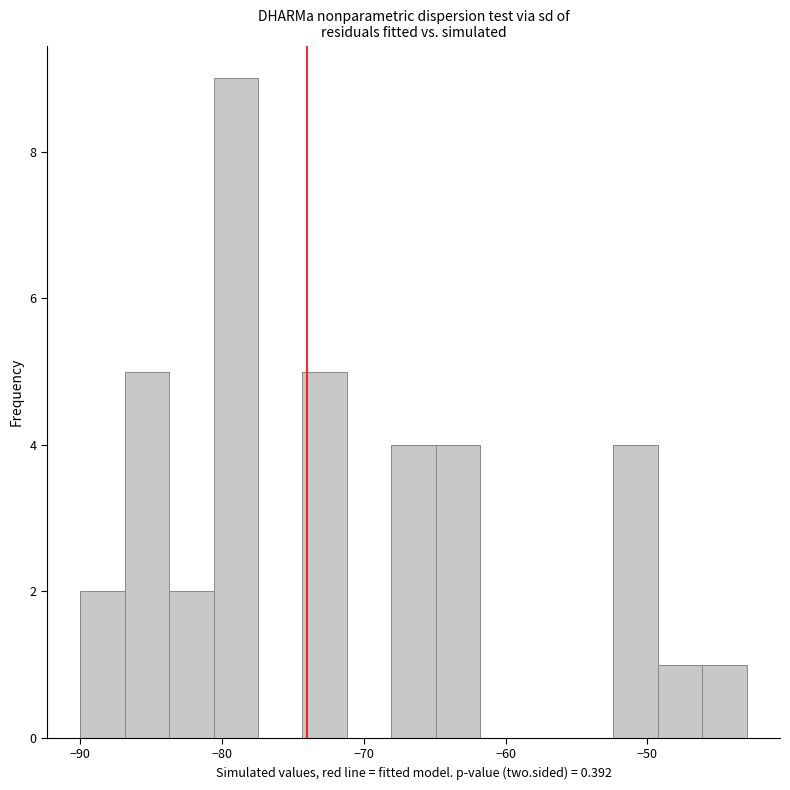

Around what value on the x-axis is the tallest bar? Give the approximate position of its centre, as read against the axis.

-79